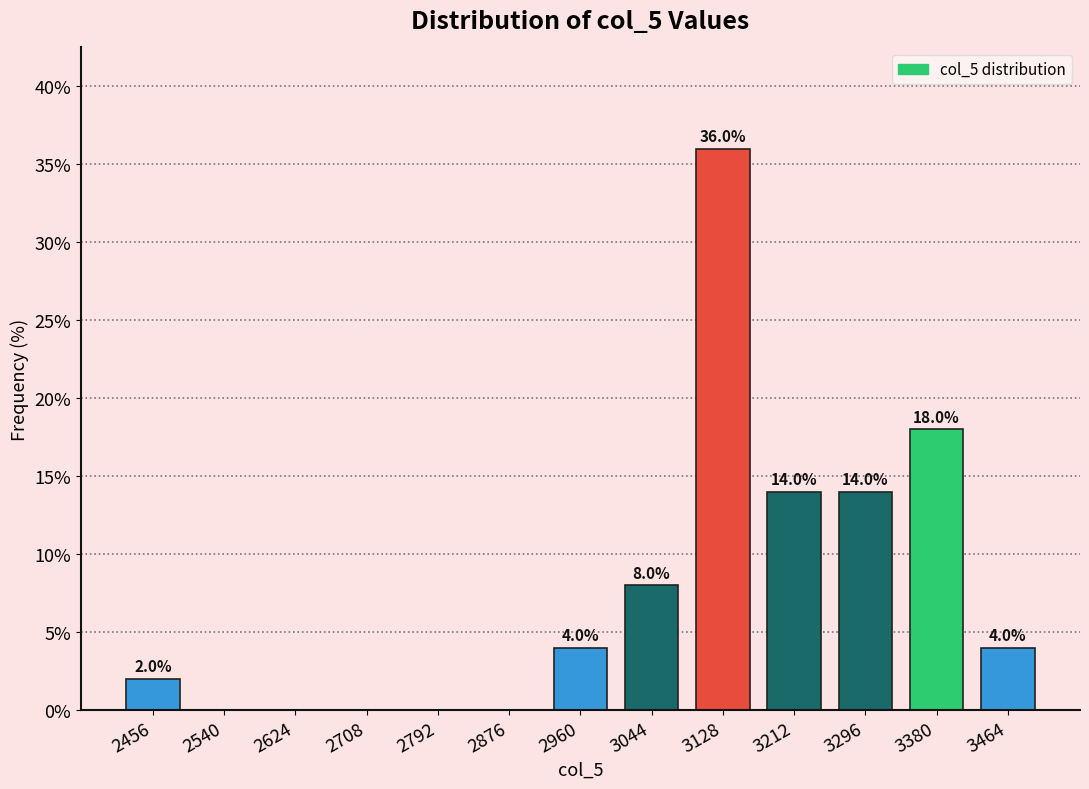

Which range on the x-axis has the tallest bar?

3090 to 3170